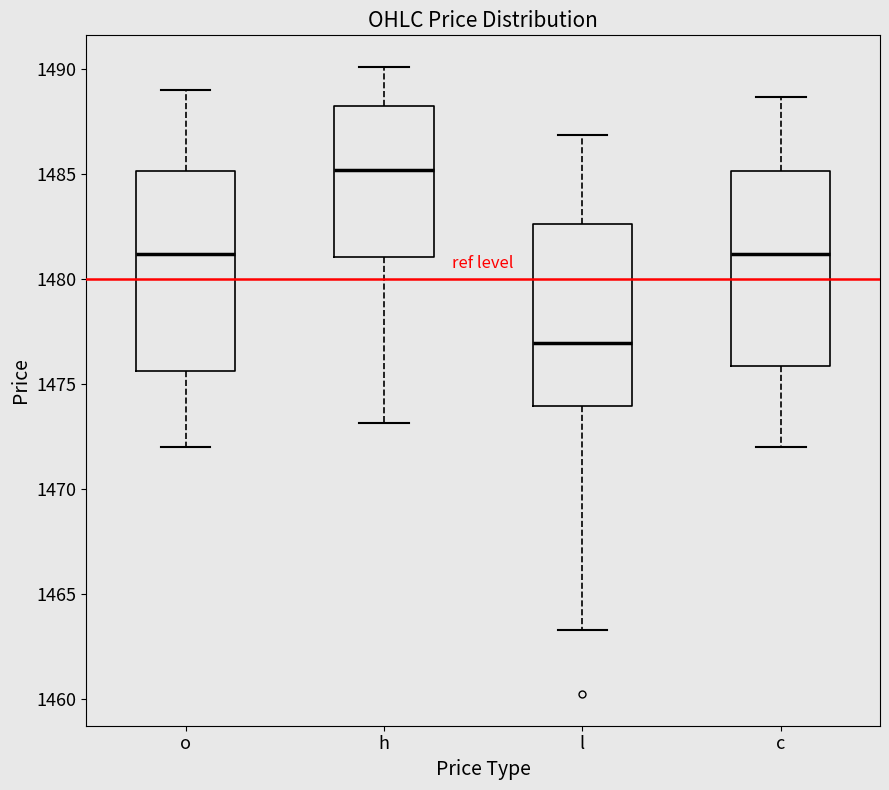

Which box's median line is the highest?

h